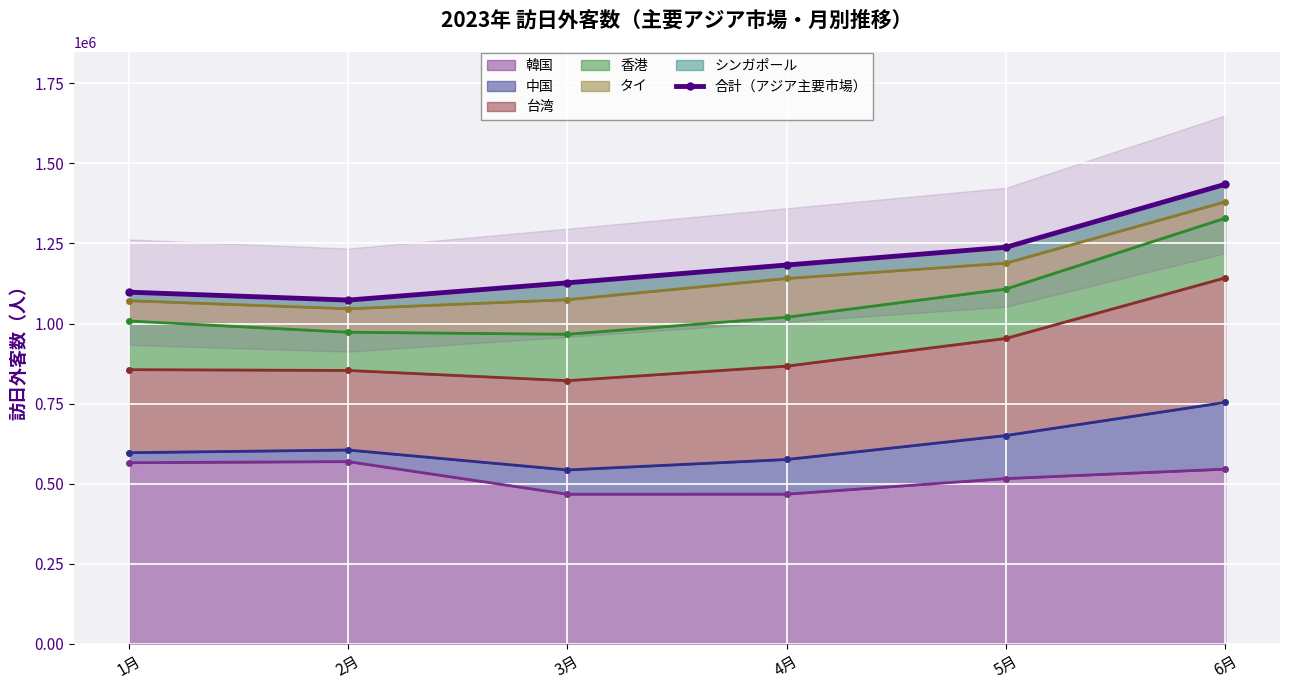

What is the label of the 3rd point from the right?

4月